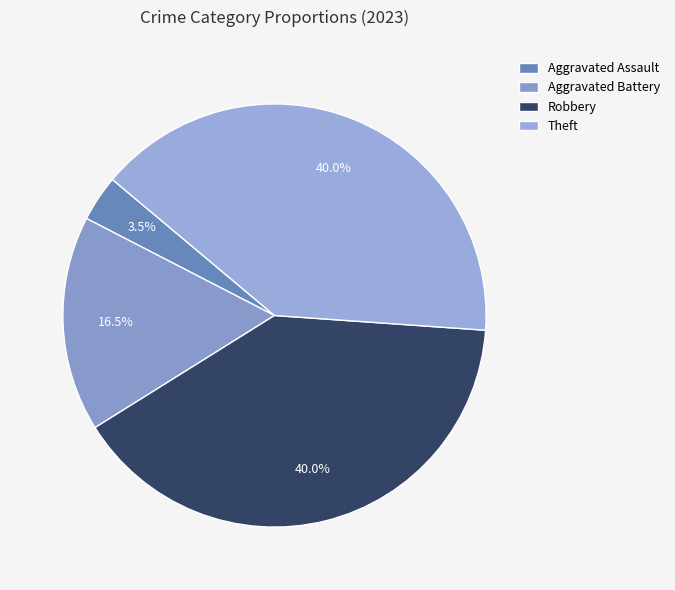

Which category has the biggest portion of the pie?

Robbery